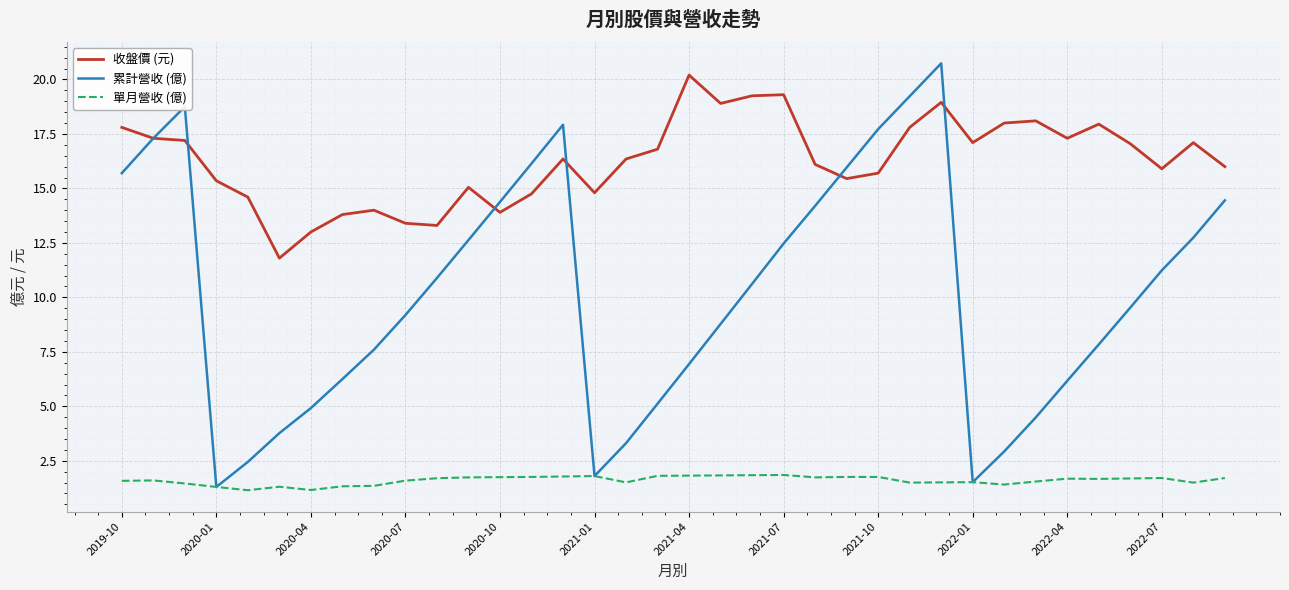

Which series has the largest range (max minus min)?

累計營收 (億)